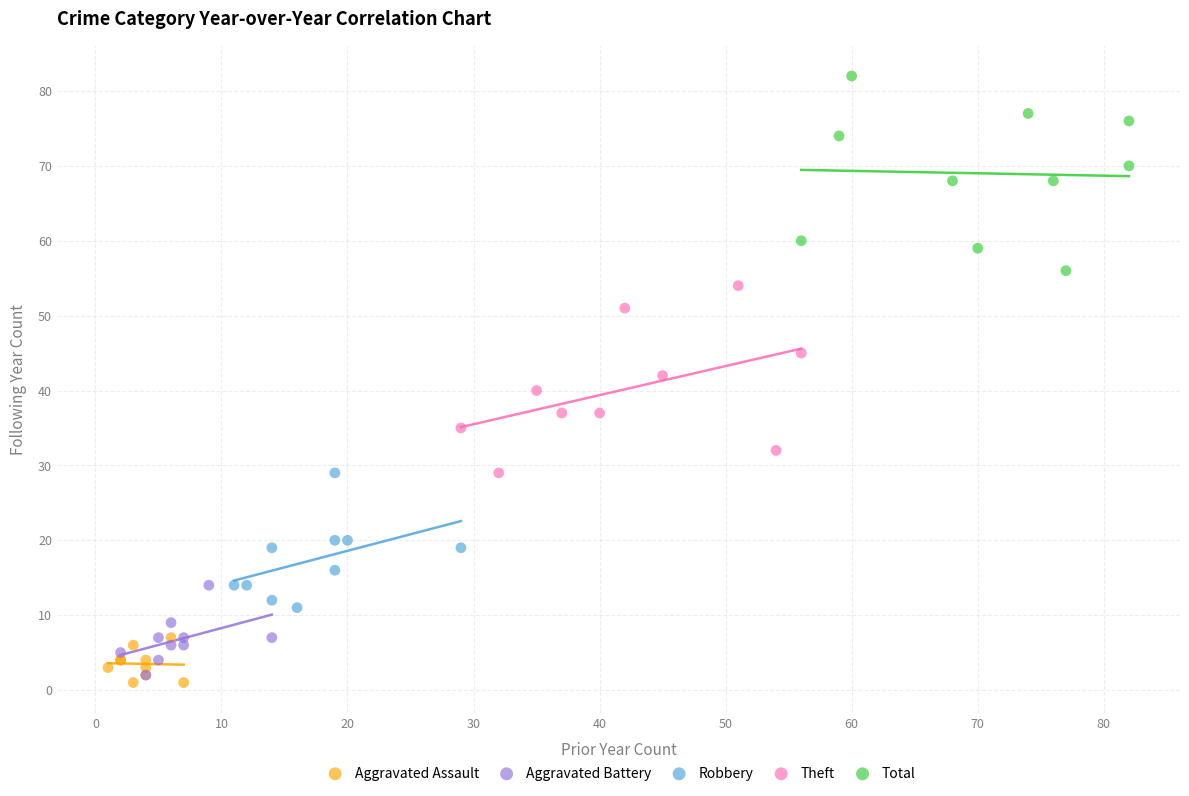

Which series reaches the maximum Y coordinate?

Total